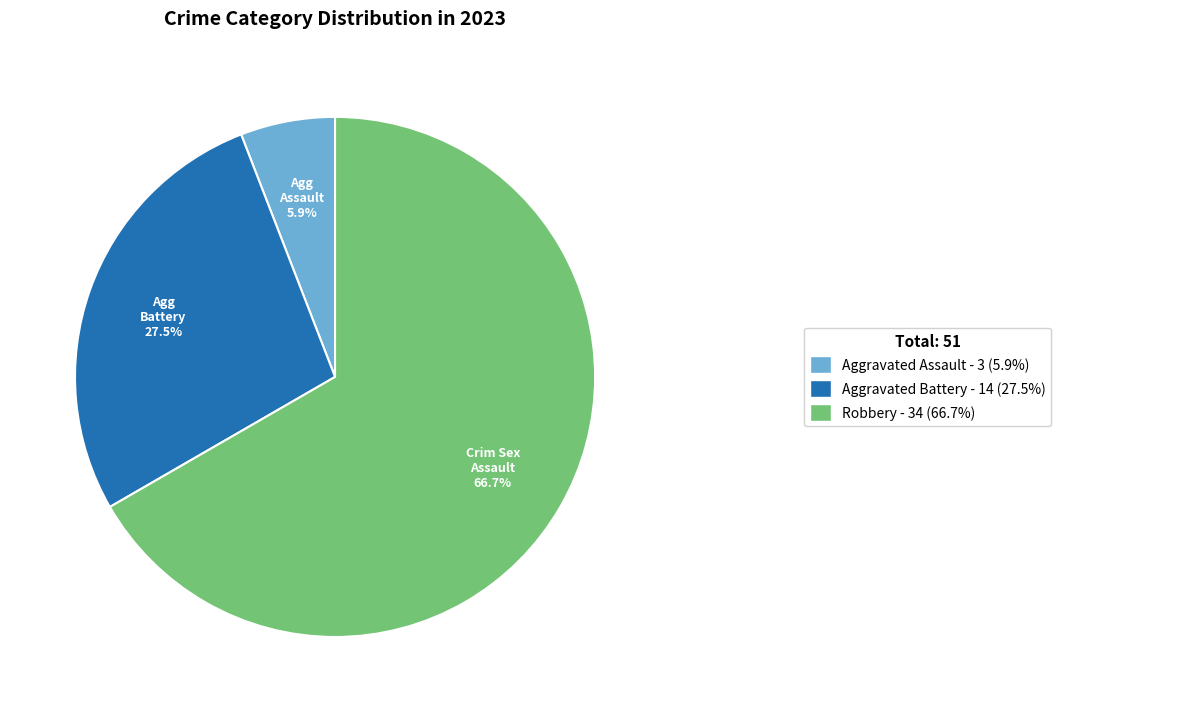

How many segments does this pie chart have?

3